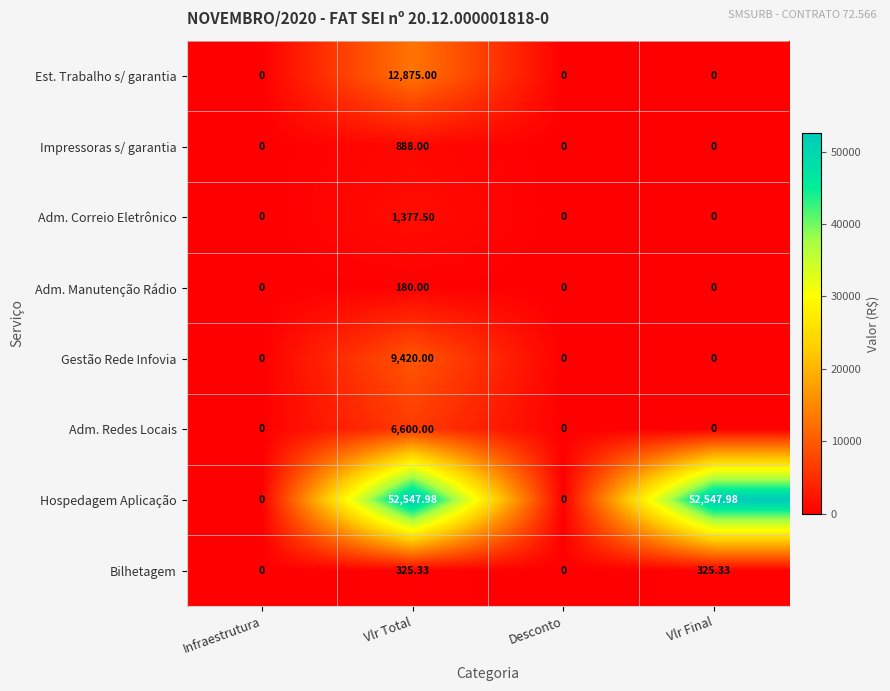

What is the total value across all series at Vlr Final?

52873.3